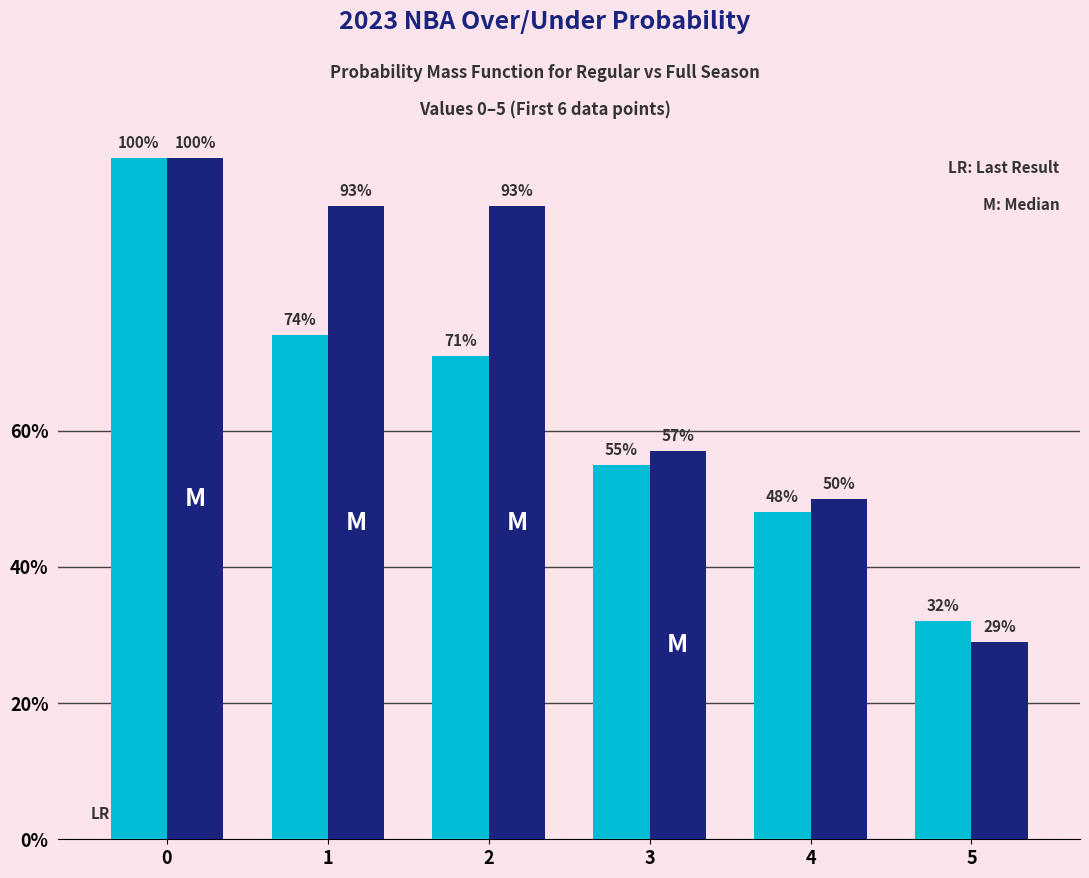

What is the total value across all series at 0?

200